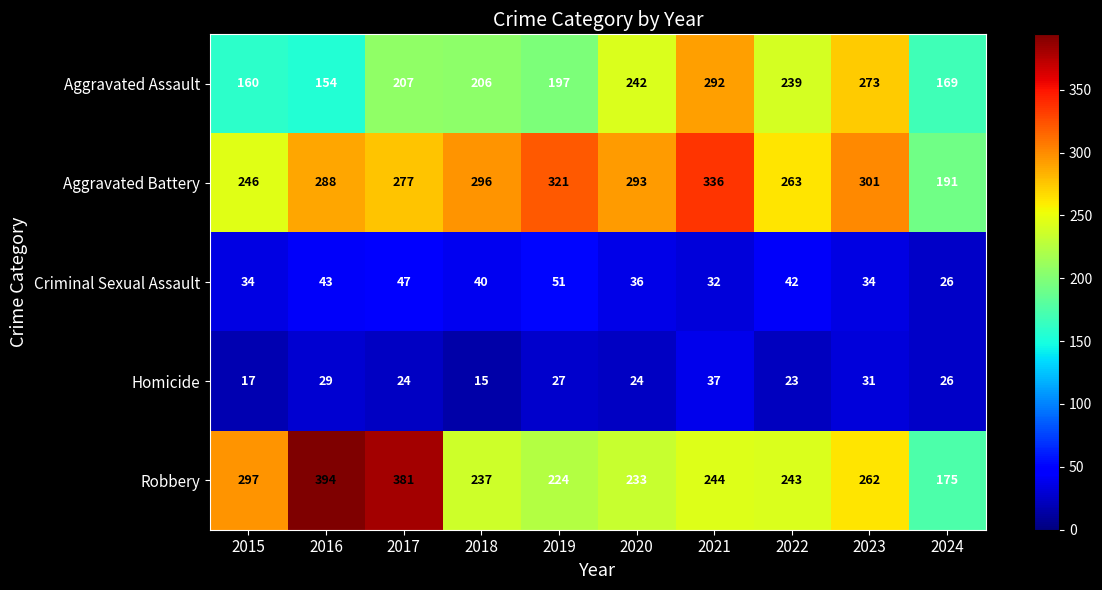

Rank the series at 2017 from lowest to highest value.

Homicide, Criminal Sexual Assault, Aggravated Assault, Aggravated Battery, Robbery